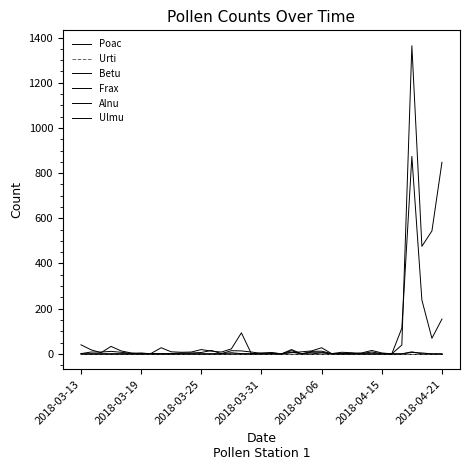

Does the chart display data point markers on the line(s)?

No